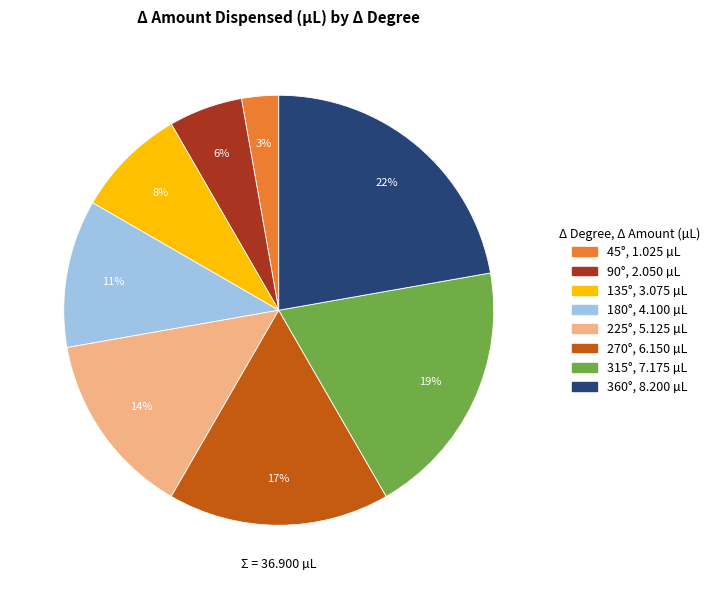

How many slices are in this pie chart?

8